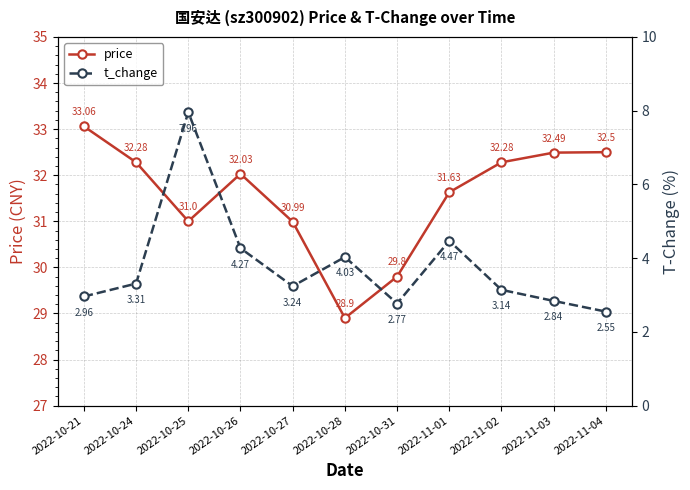

Where is price nearest to the value 30?

2022-10-31